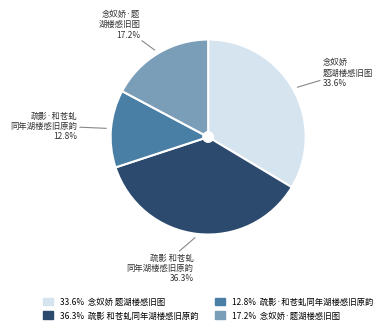

Is there any slice that represents more than half of the pie?

No